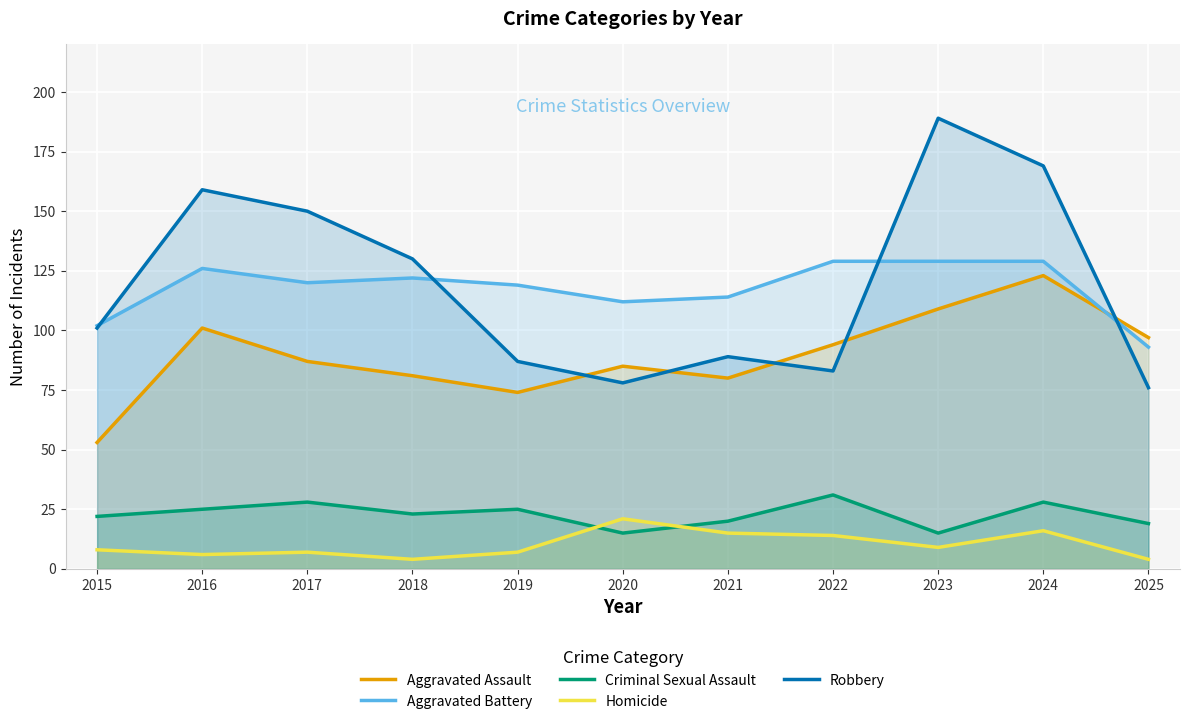

At which label does Robbery reach its minimum?

2025